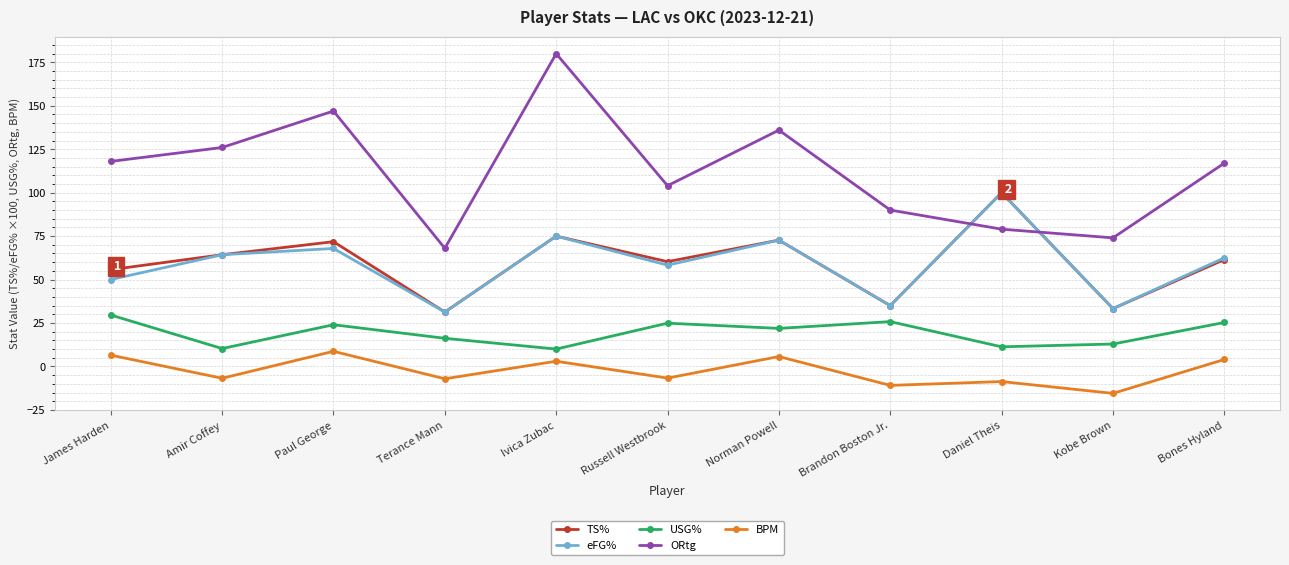

What is the average value of the USG% series?

19.3